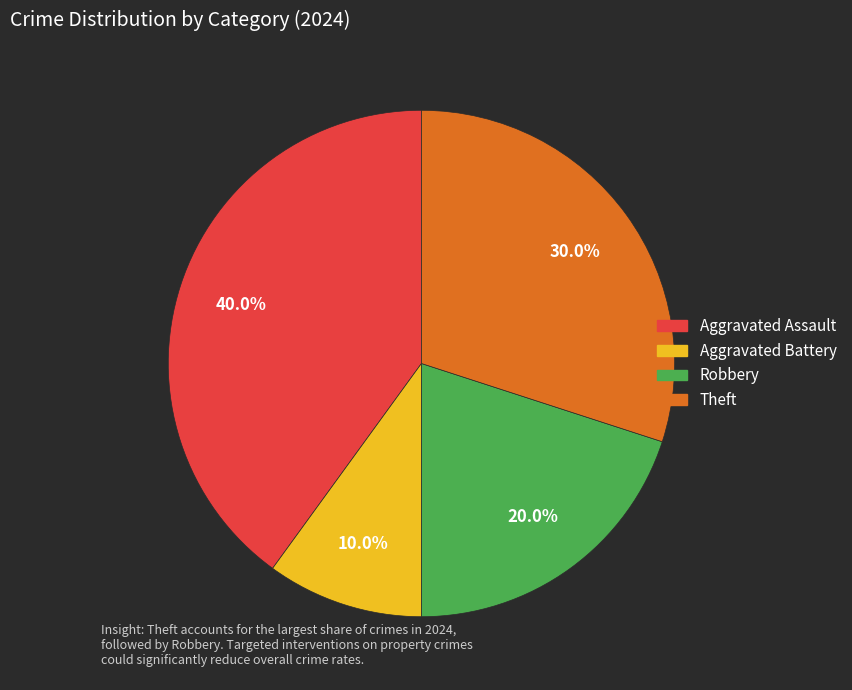

Which slice is the smallest?

Aggravated Battery